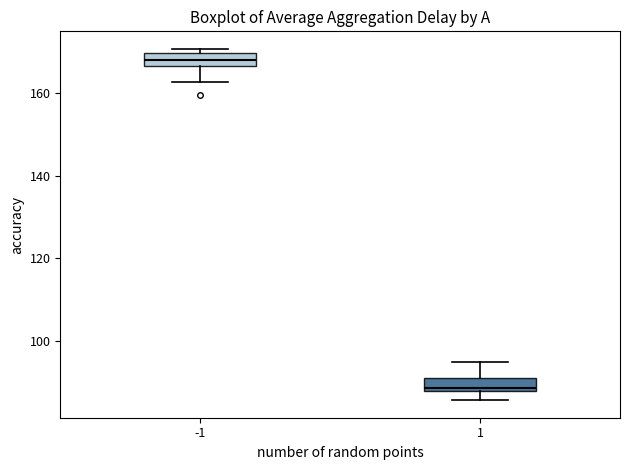

Which box's median line is the highest?

-1